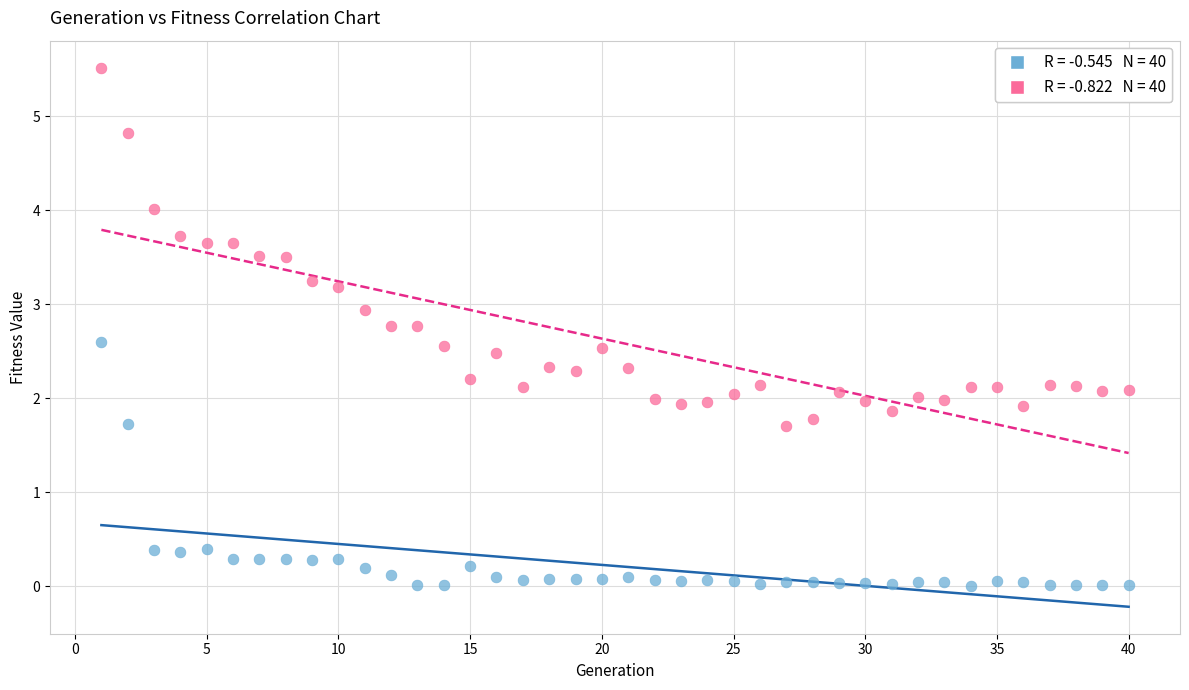

Across all data points, what is the range of X values (max minus min)?

39.0